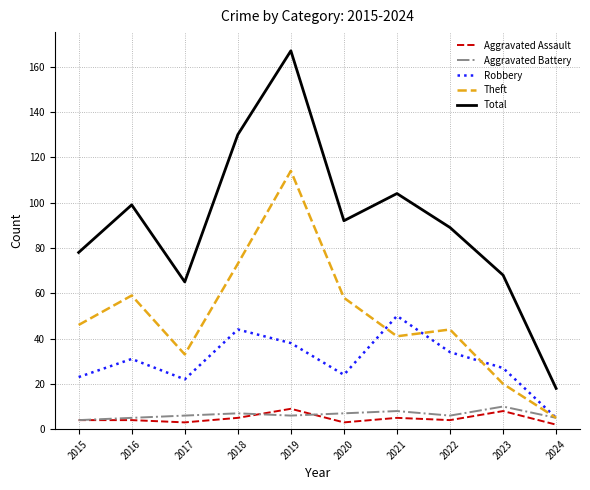

Which series has the widest spread of values?

Total